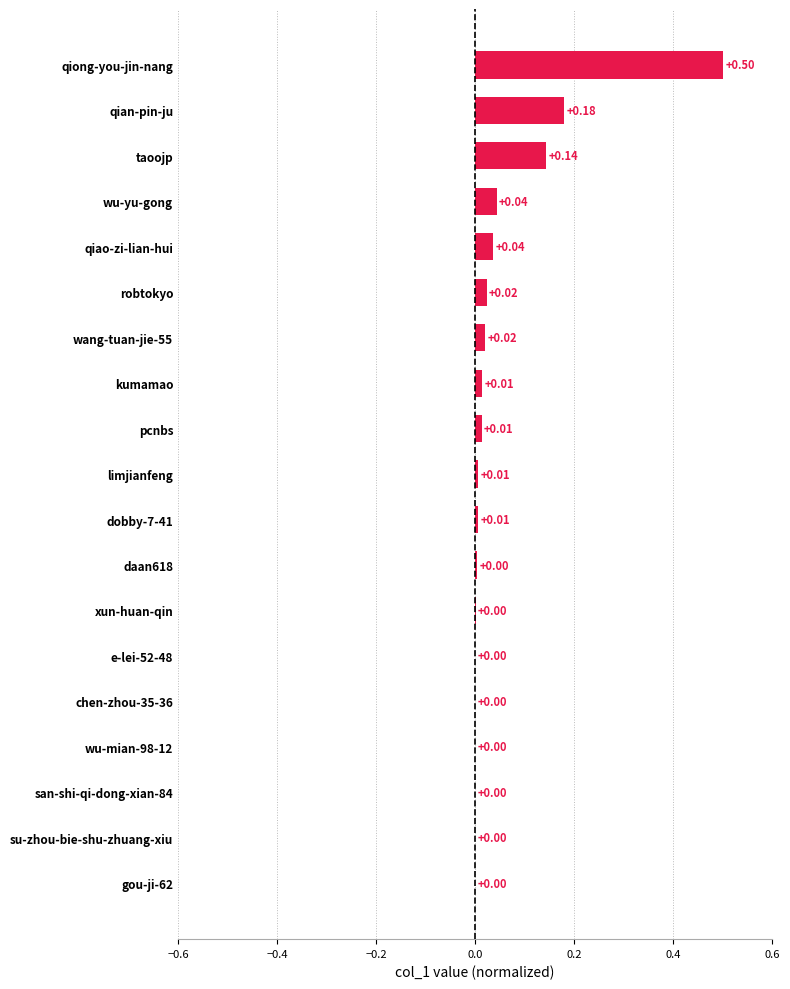

Between qiao-zi-lian-hui and chen-zhou-35-36, which is larger?

qiao-zi-lian-hui